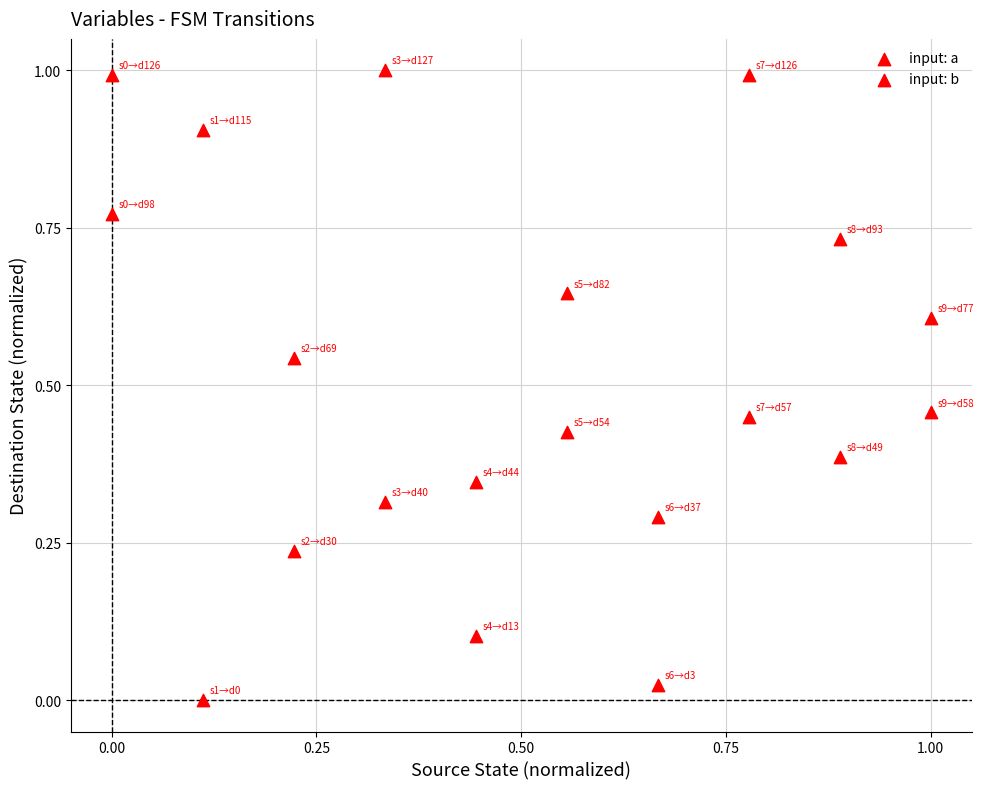

How many data points are displayed?

20